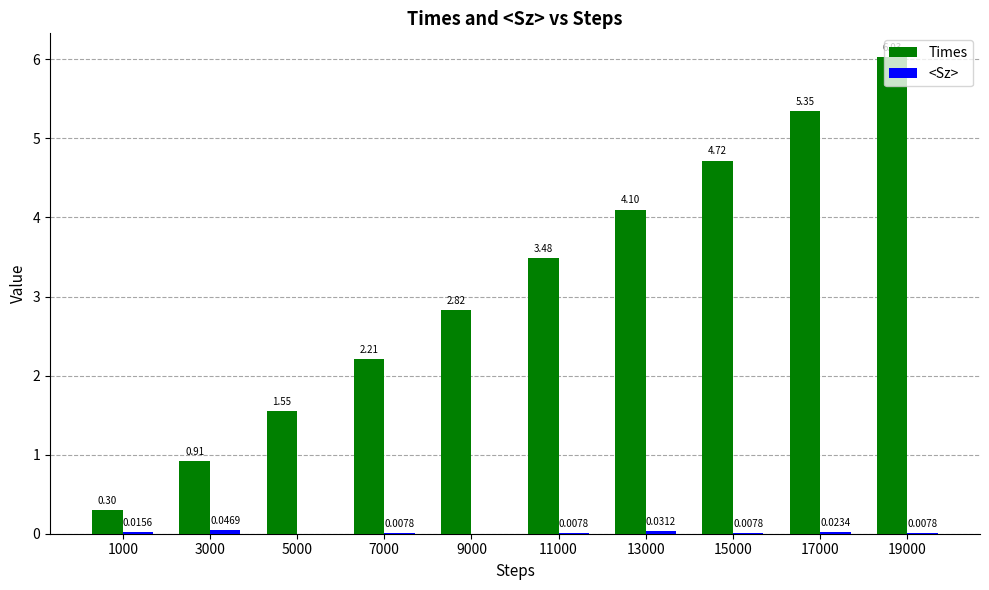

At which category is the sum across all series the highest?

19000